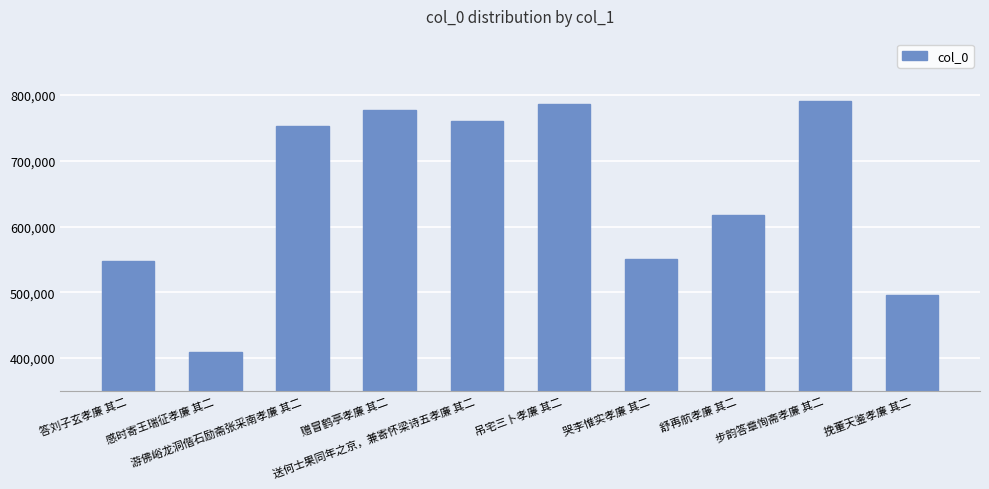

What is the greatest value displayed?

790887